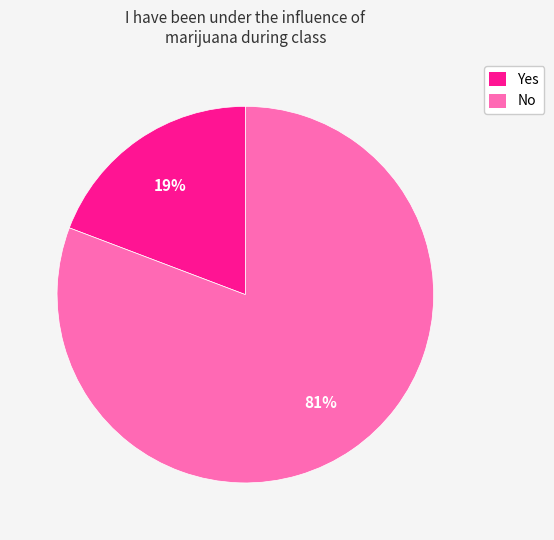

Rank the categories by value from lowest to highest.

Yes, No